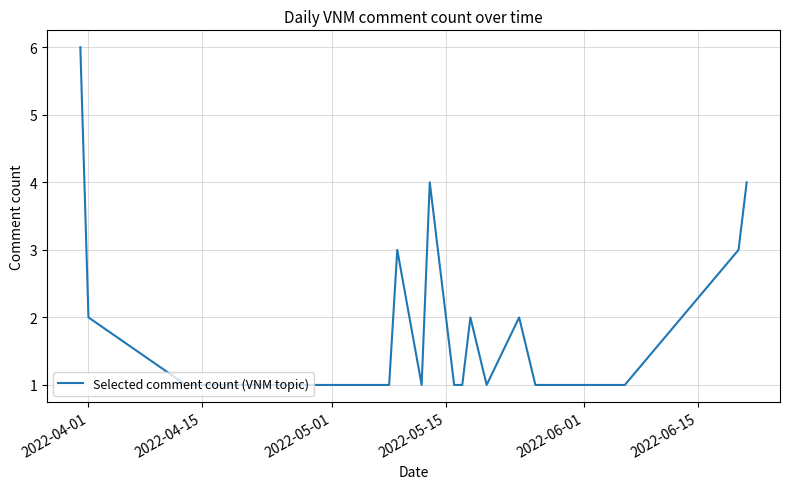

What is the difference between the maximum and minimum values?

5